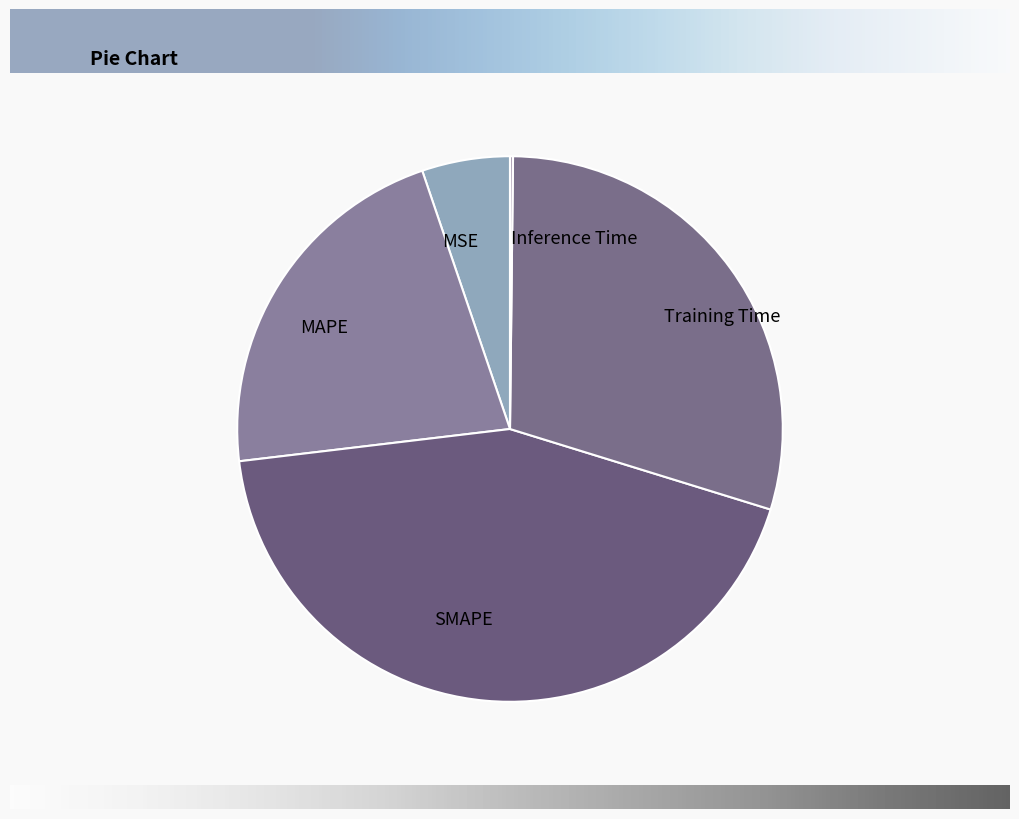

Does any single category account for the majority?

No